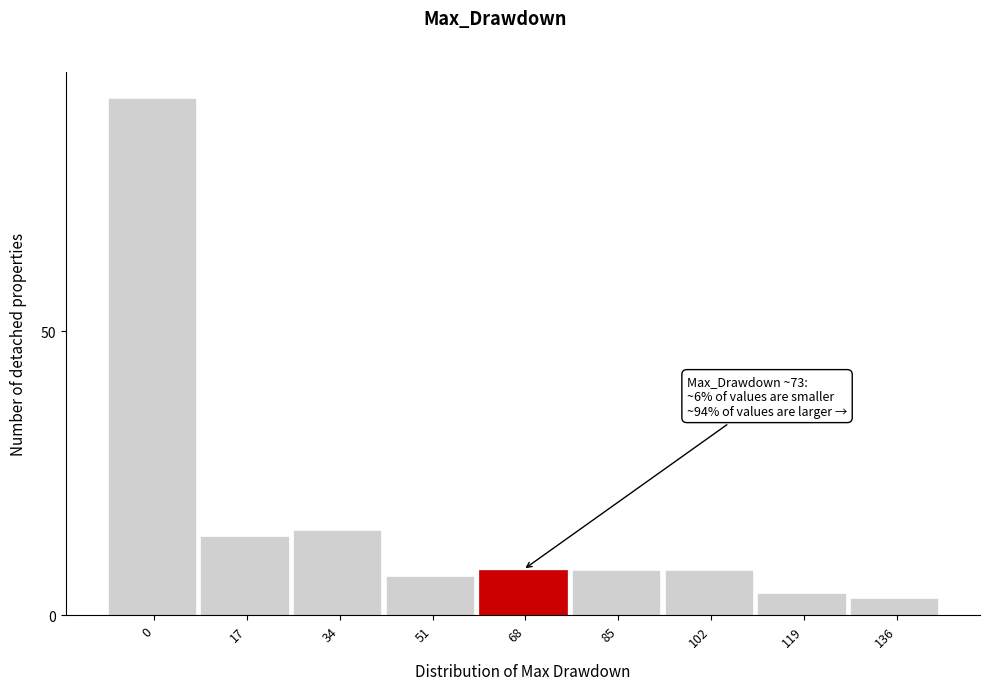

Reading right to left, list all the values displayed in this chart.

3	4	8	8	8	7	15	14	91